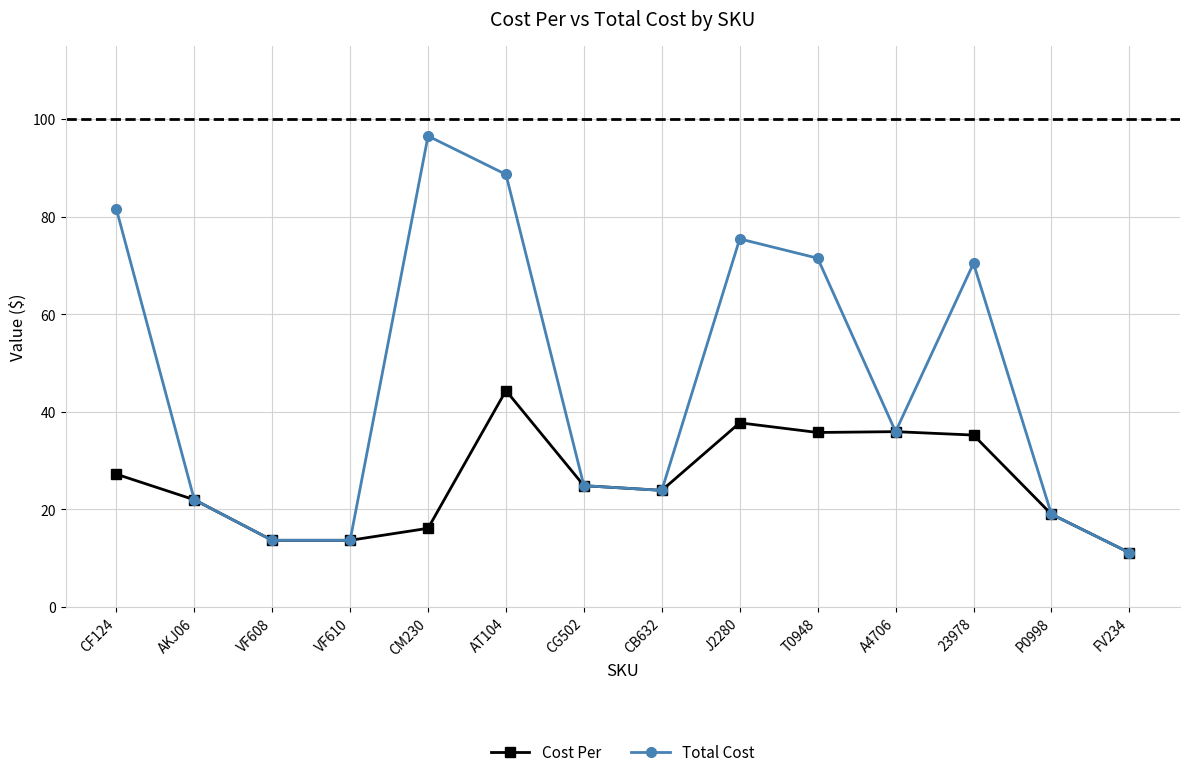

What position from the left is FV234?

14